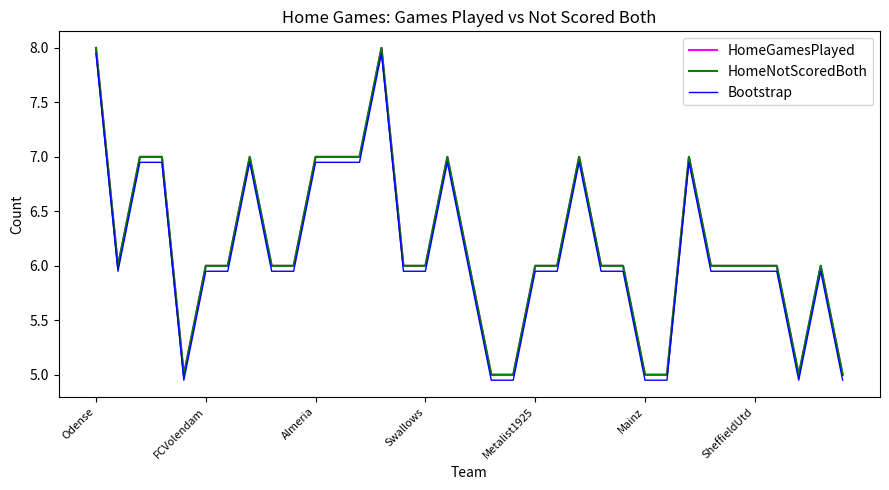

Does the chart display data point markers on the line(s)?

No